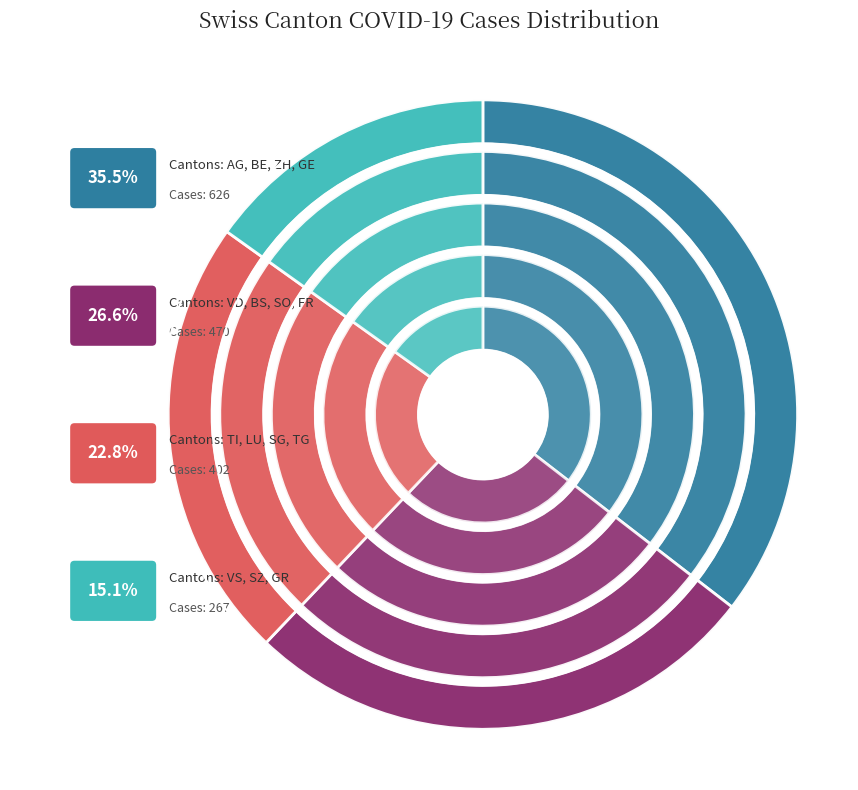

True or false: BE accounts for 8% of the total.

True